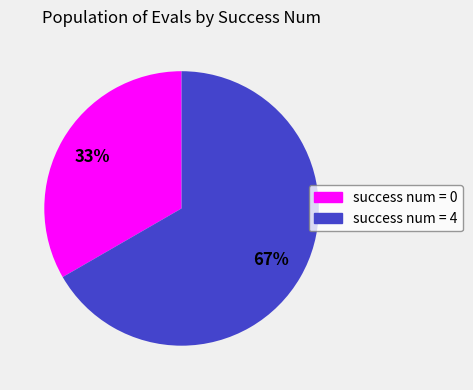

Does any single category account for the majority?

Yes